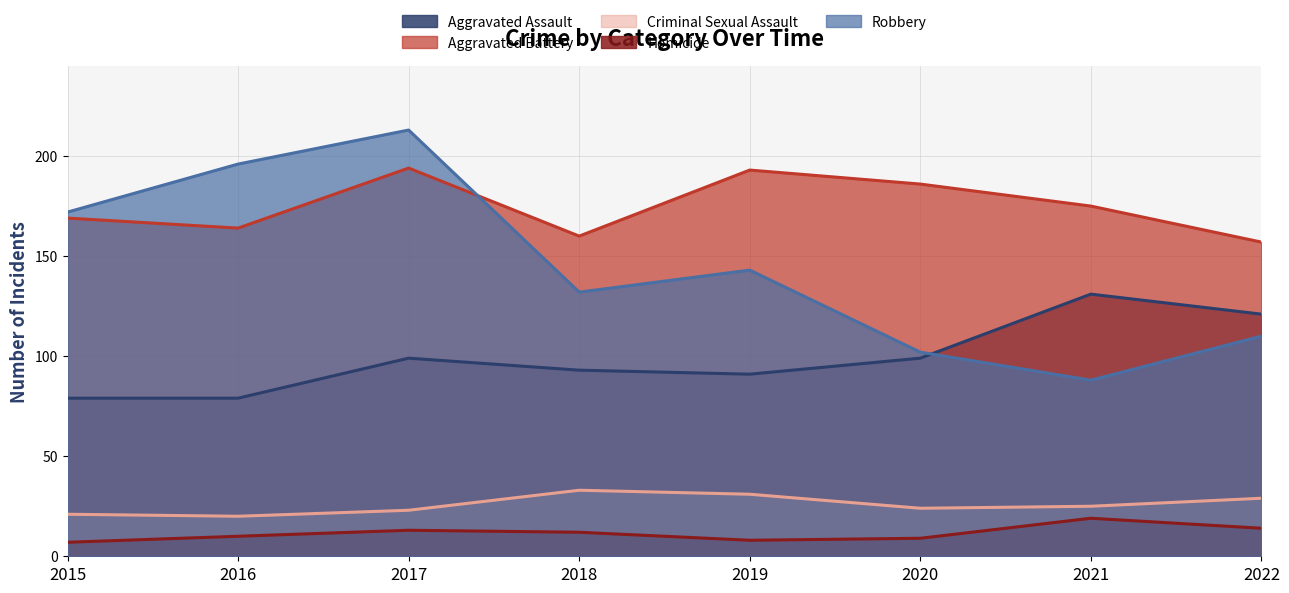

What is the spread (max minus min) of values at 2016?

186